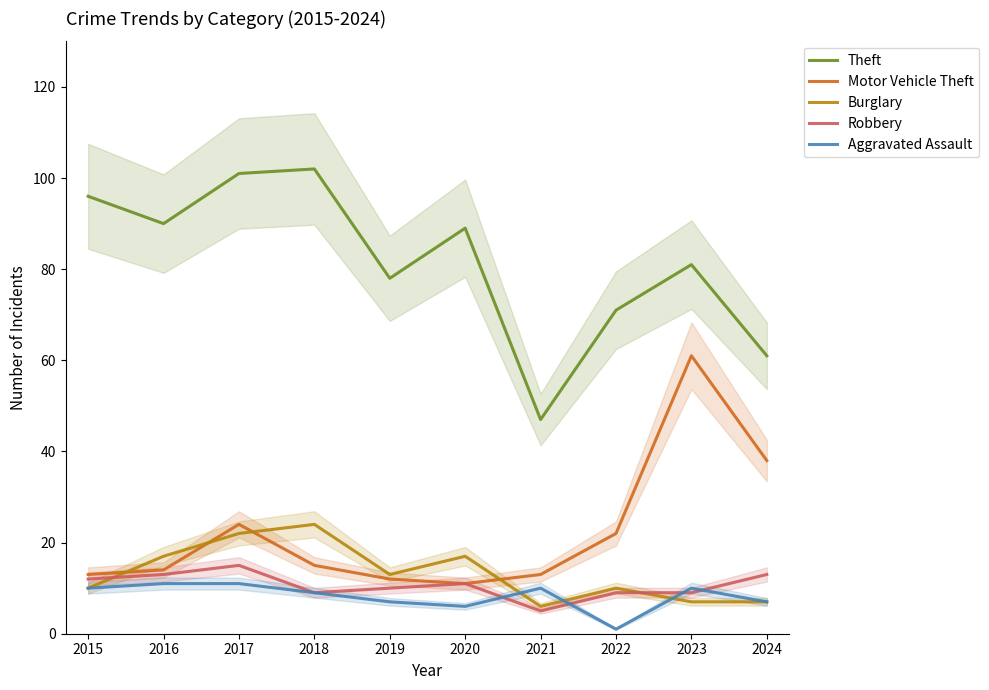

The value of Theft at 2020 is 89. True or false?

True